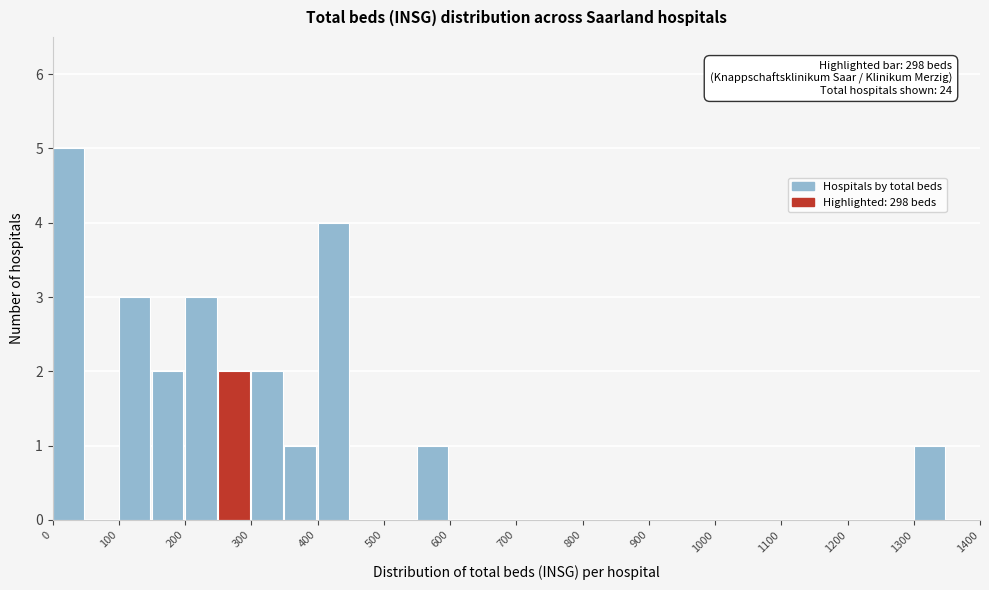

Which range on the x-axis has the tallest bar?

0 to 50